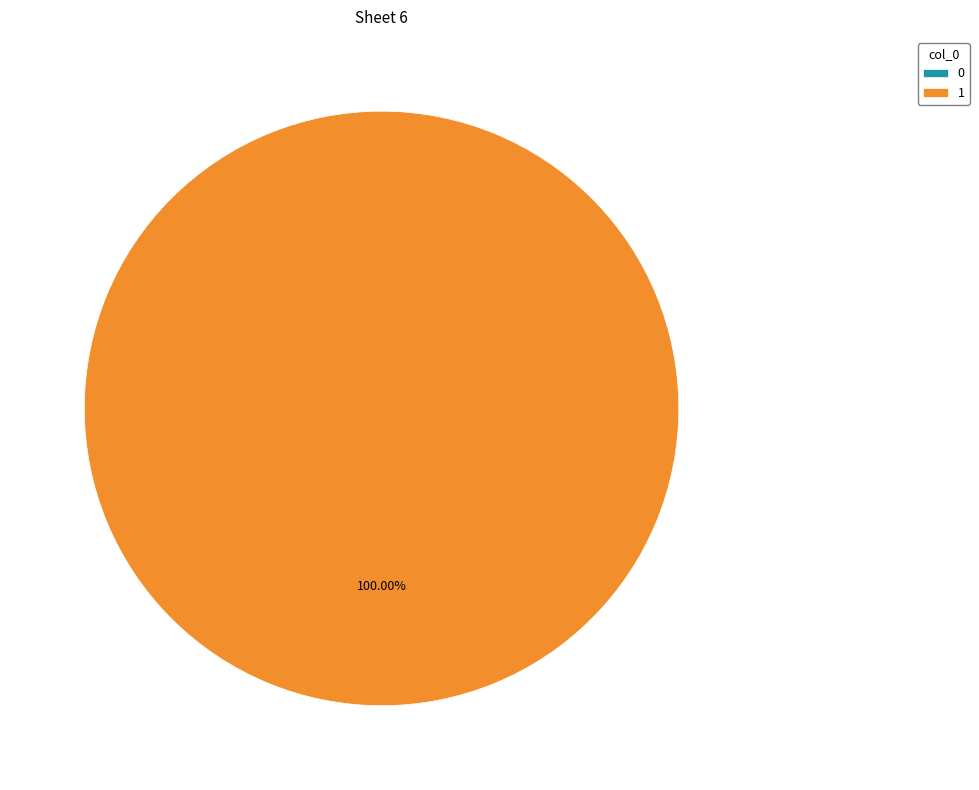

To the nearest percent, what is the difference between the largest and smallest slice percentages?

100%